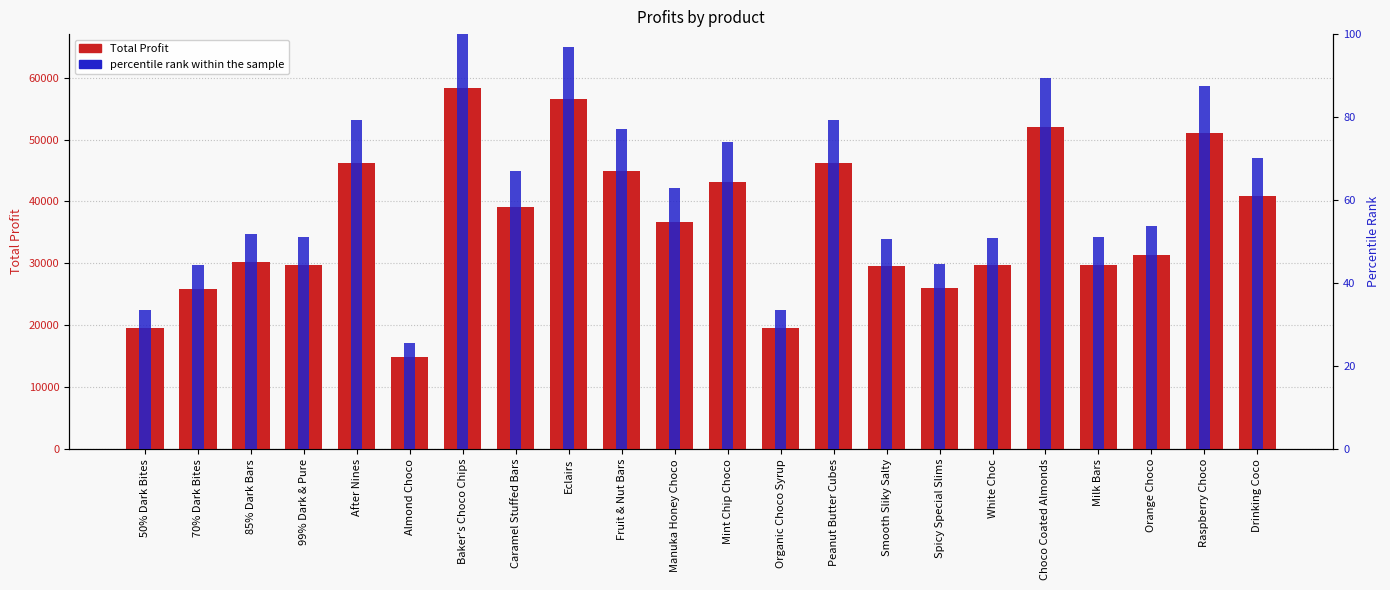

Between 85% Dark Bars and Eclairs, which series saw the biggest shift?

Total Profit